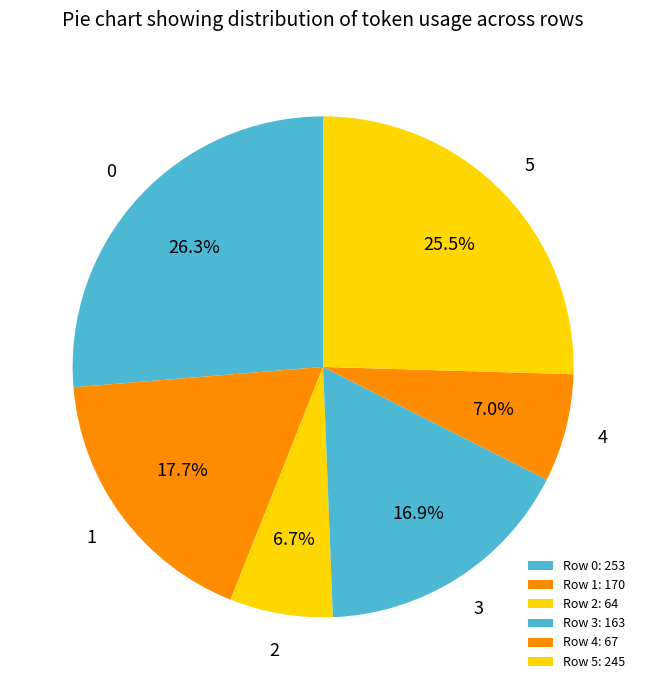

Is there any slice that represents more than half of the pie?

No